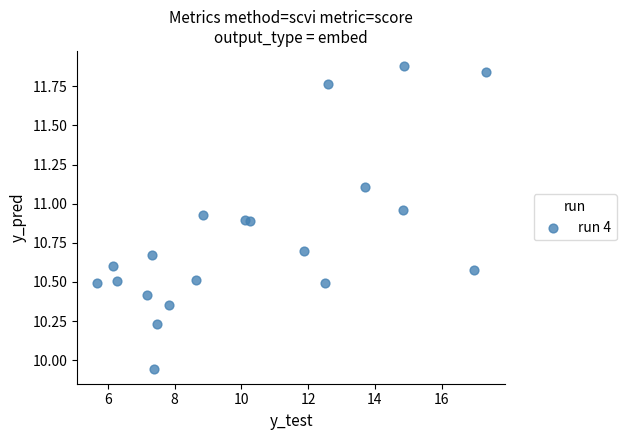

What is the range of X values (max minus min)?

11.7